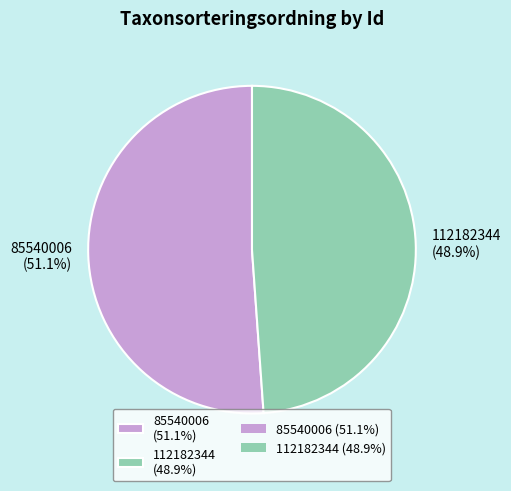

How many segments does this pie chart have?

2